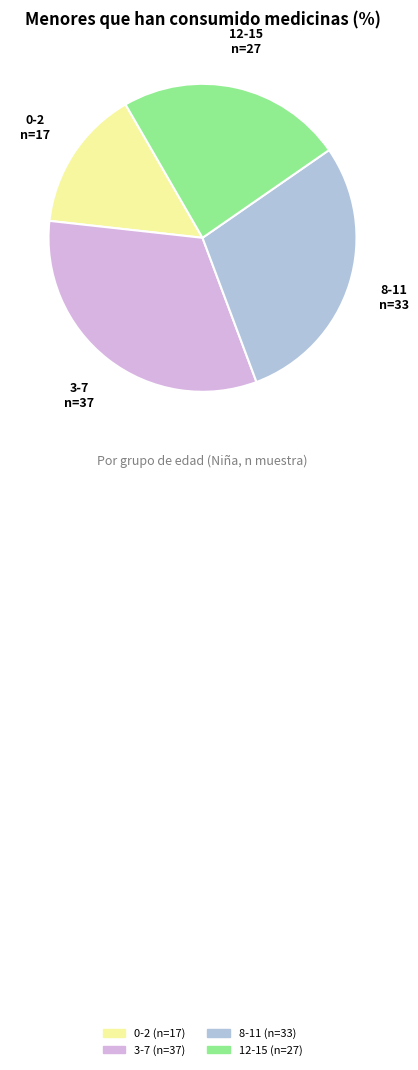

Count the number of slices in the pie.

4